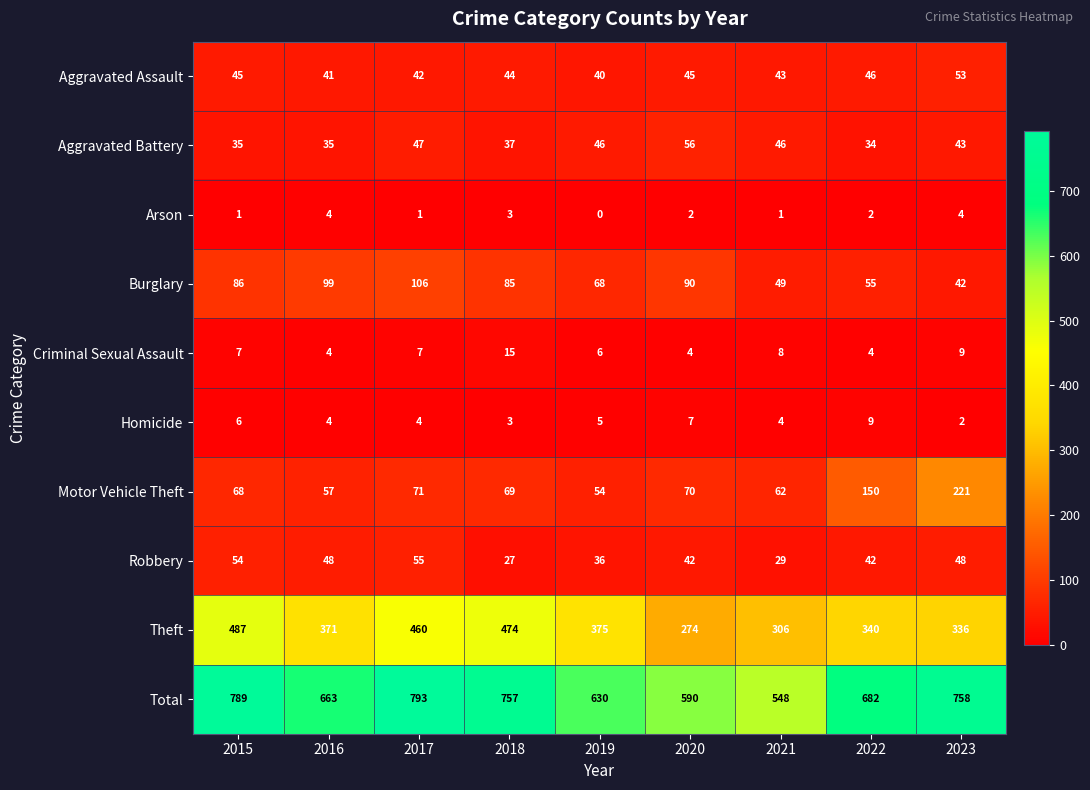

What is the difference between the maximum and minimum values in the Burglary series?

64